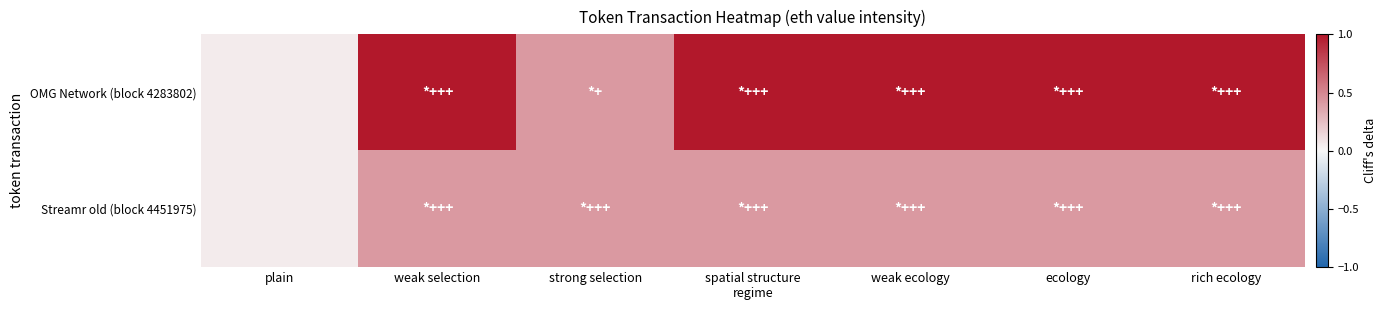

At plain, list the series in order from smallest to largest.

OMG Network (block 4283802), Streamr old (block 4451975)